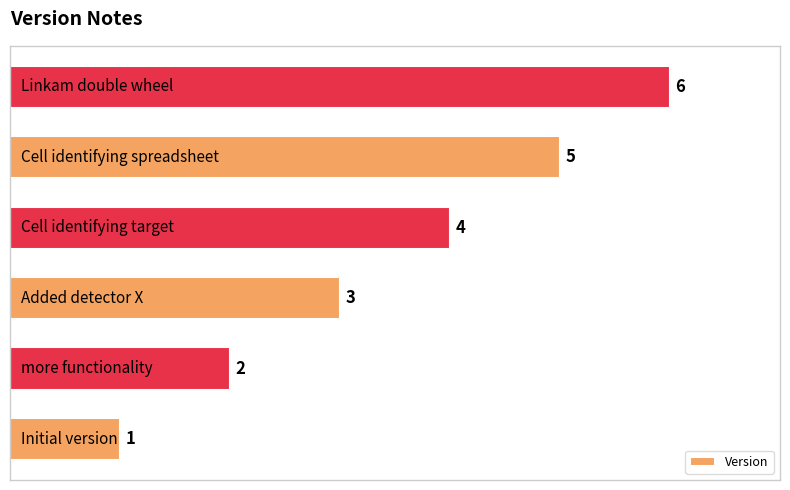

Count the values in the range 2 to 5.

4